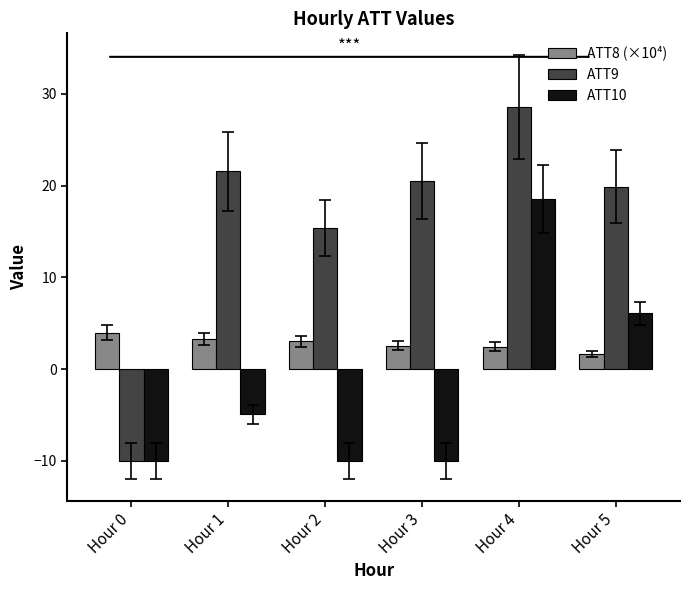

How many negative values does the ATT10 series have?

4